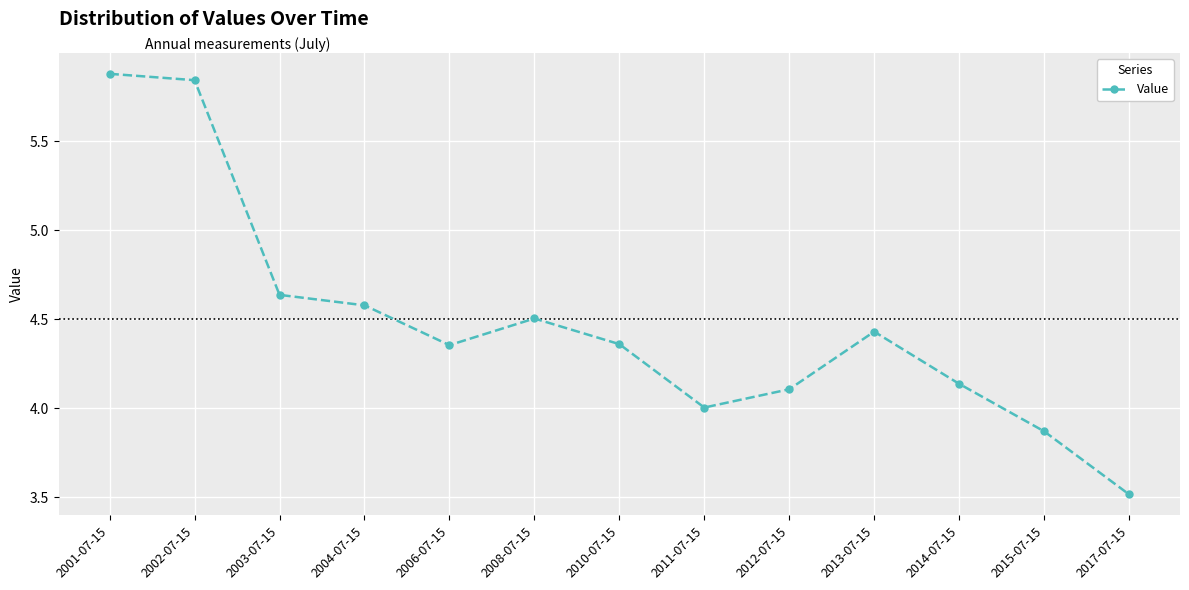

What is the ratio of the value at 2008-07-15 to the value at 2013-07-15?

1.0